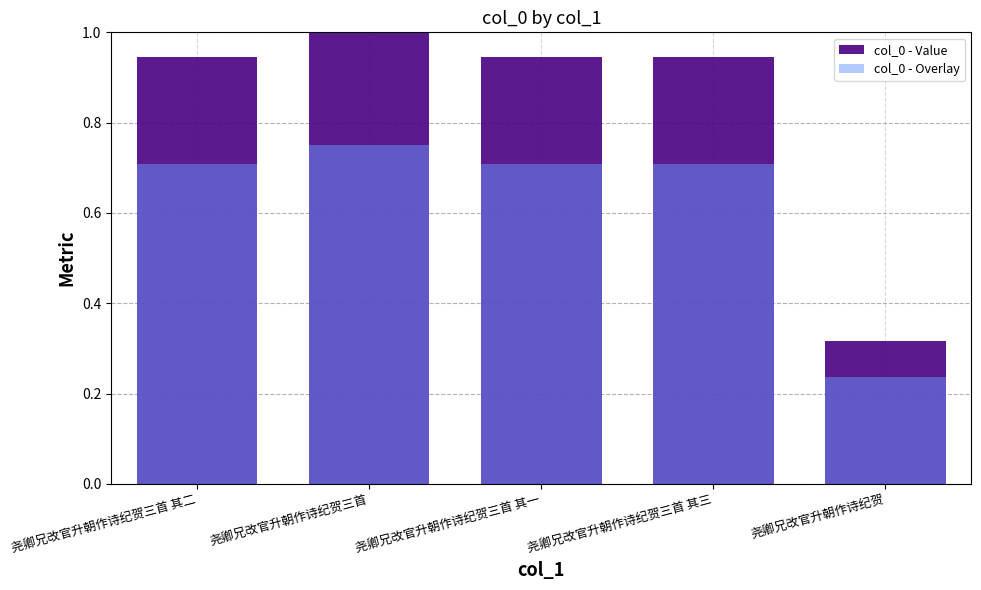

Reading right to left, transcribe all the data shown in this chart.

col_0 - Value: 尧卿兄改官升朝作诗纪贺=0.3	尧卿兄改官升朝作诗纪贺三首 其三=0.9	尧卿兄改官升朝作诗纪贺三首 其一=0.9	尧卿兄改官升朝作诗纪贺三首=1.0	尧卿兄改官升朝作诗纪贺三首 其二=0.9
col_0 - Overlay: 尧卿兄改官升朝作诗纪贺=0.2	尧卿兄改官升朝作诗纪贺三首 其三=0.7	尧卿兄改官升朝作诗纪贺三首 其一=0.7	尧卿兄改官升朝作诗纪贺三首=0.8	尧卿兄改官升朝作诗纪贺三首 其二=0.7